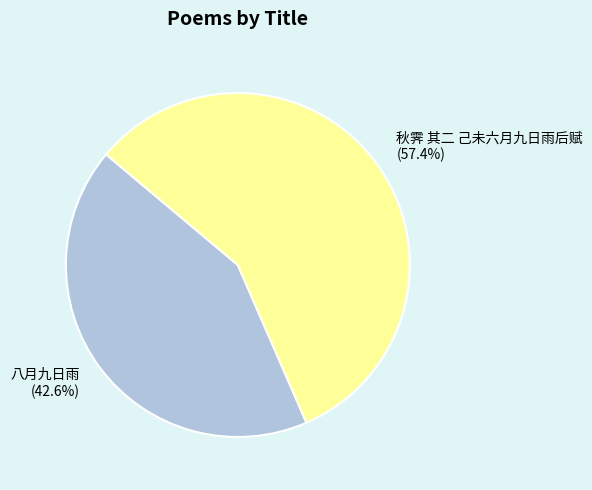

Does 八月九日雨 represent more than half of the total?

No